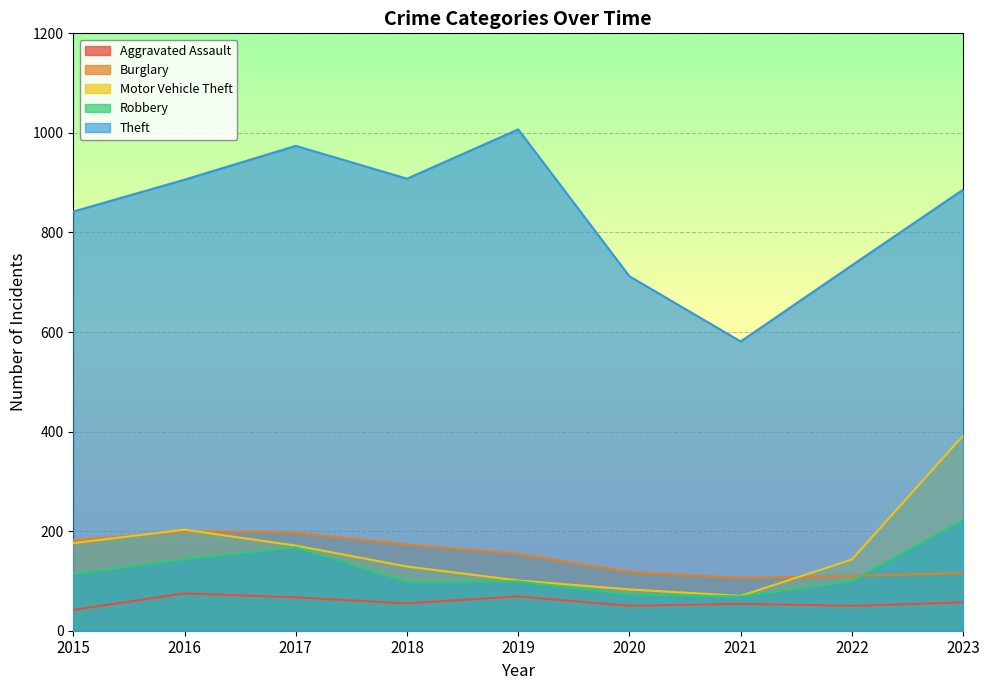

Which category has the highest value across all series?

2019